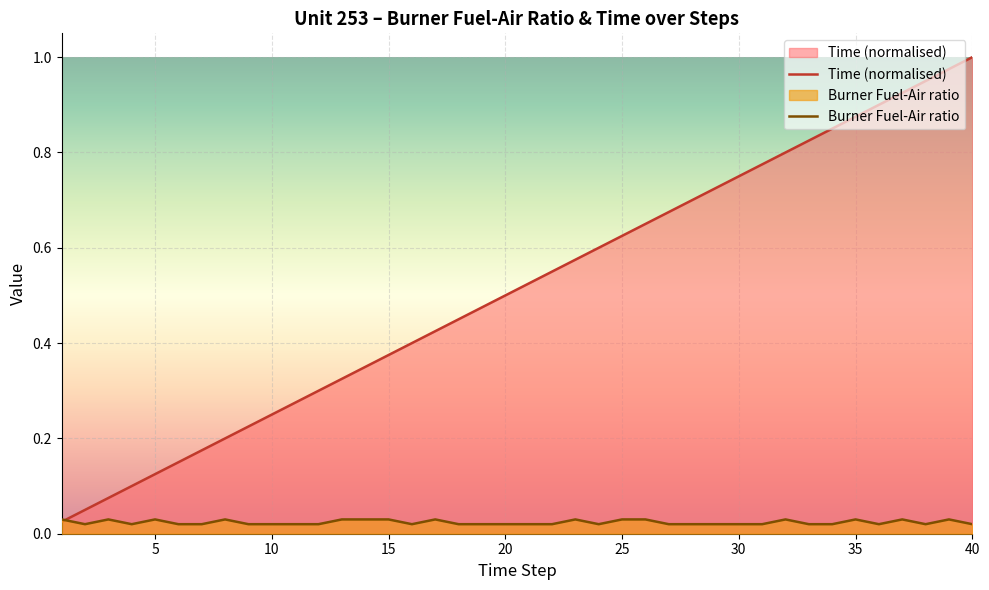

Which series has the largest total across all categories?

Time (normalised)